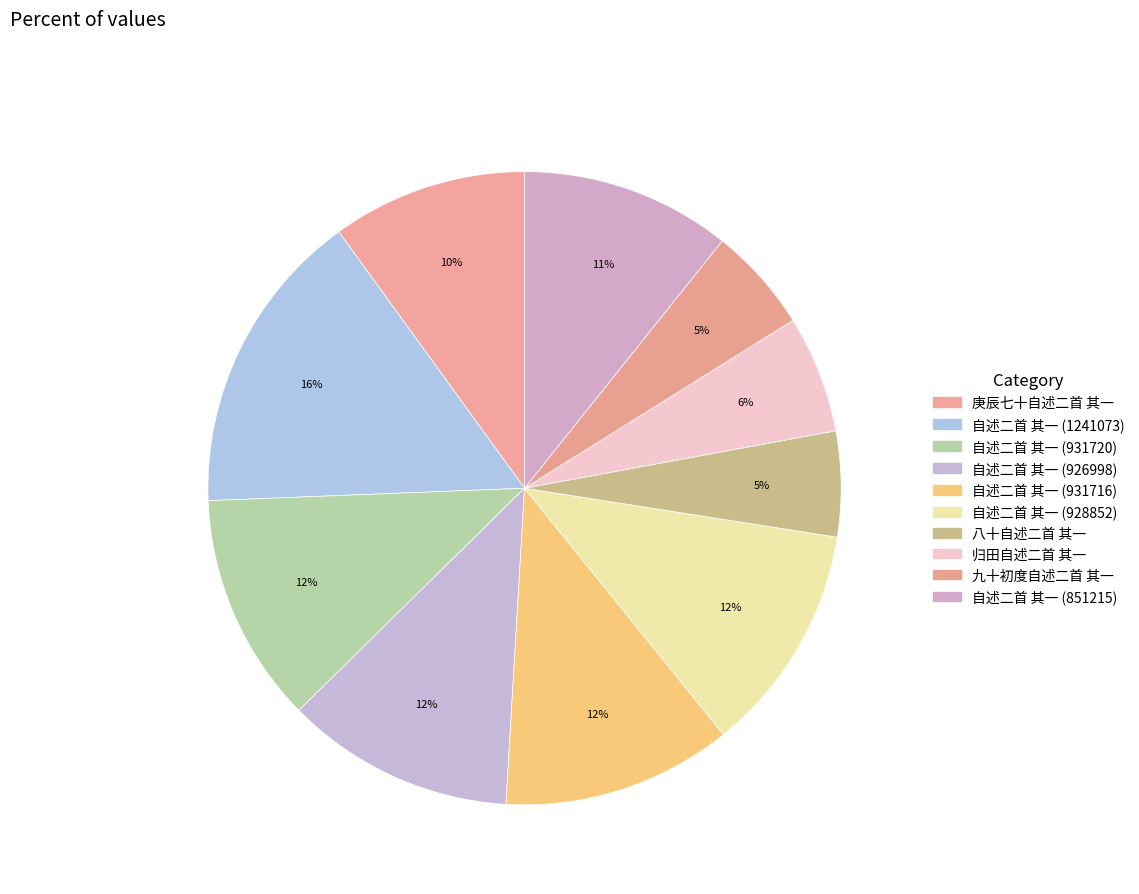

How many slices are in this pie chart?

10